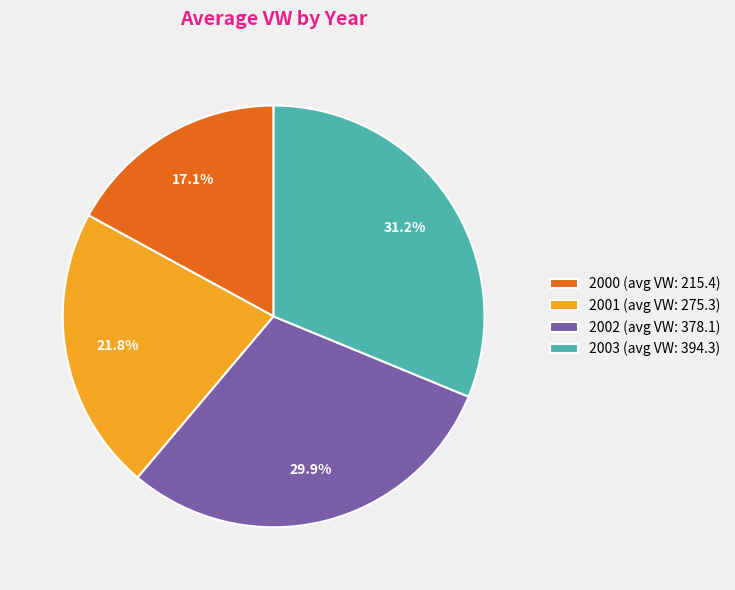

How many segments does this pie chart have?

4